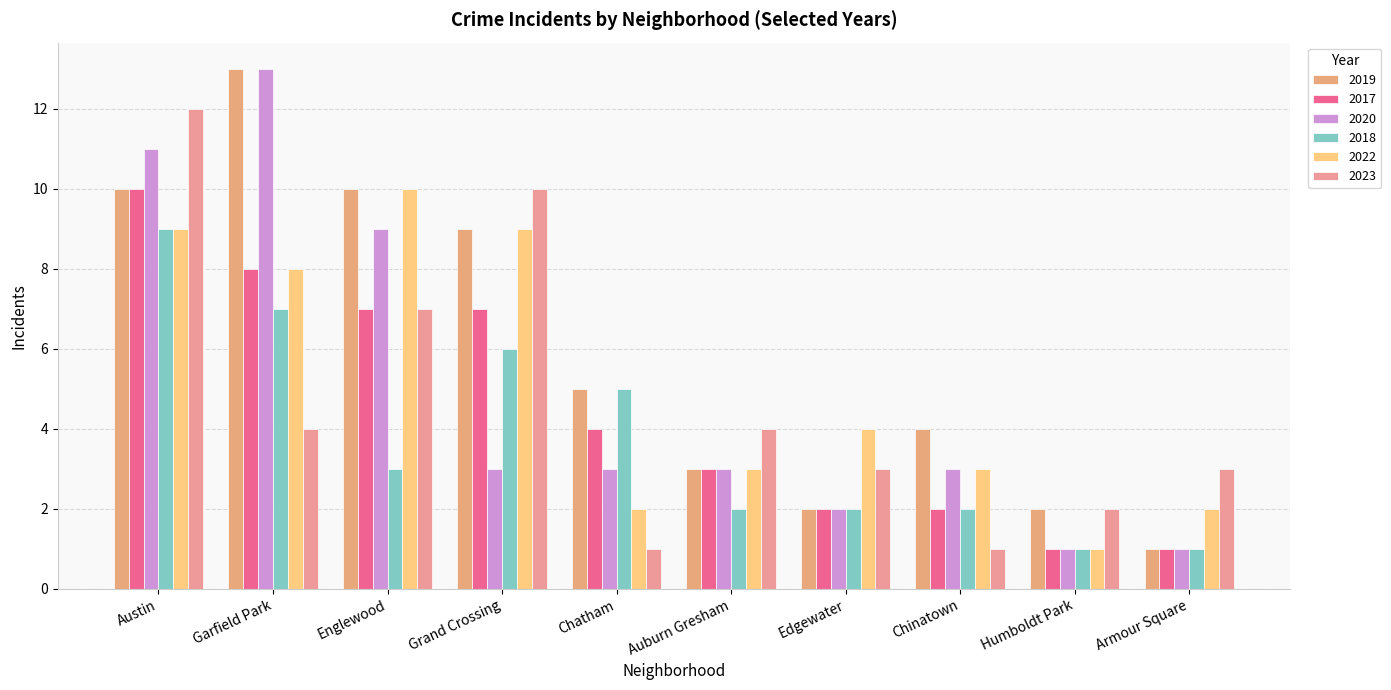

The value of 2019 at Auburn Gresham is 2. True or false?

False